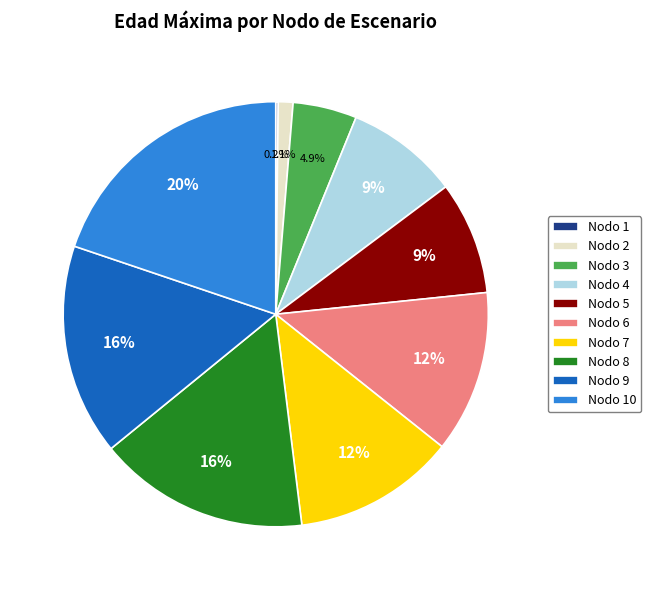

To the nearest percent, what portion does Nodo 2 represent?

1%